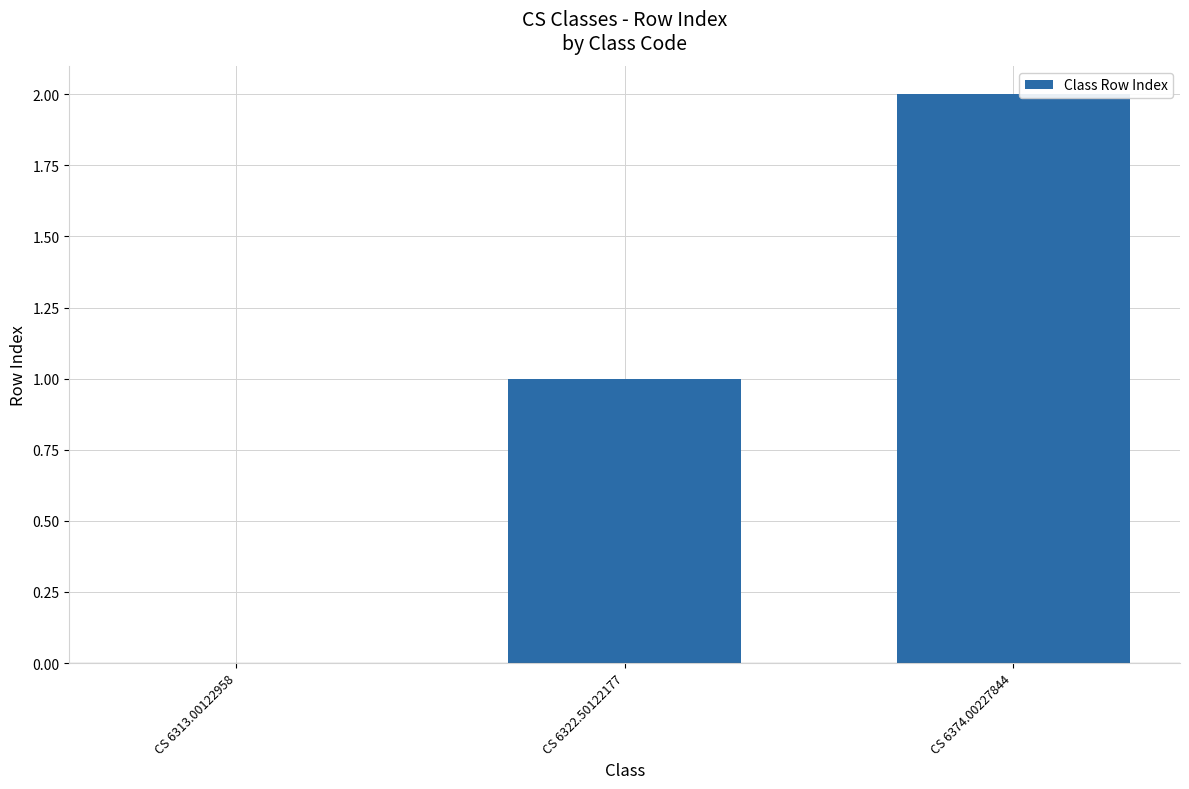

What is the change in value from CS 6313.00122958 to CS 6374.00227844?

+2